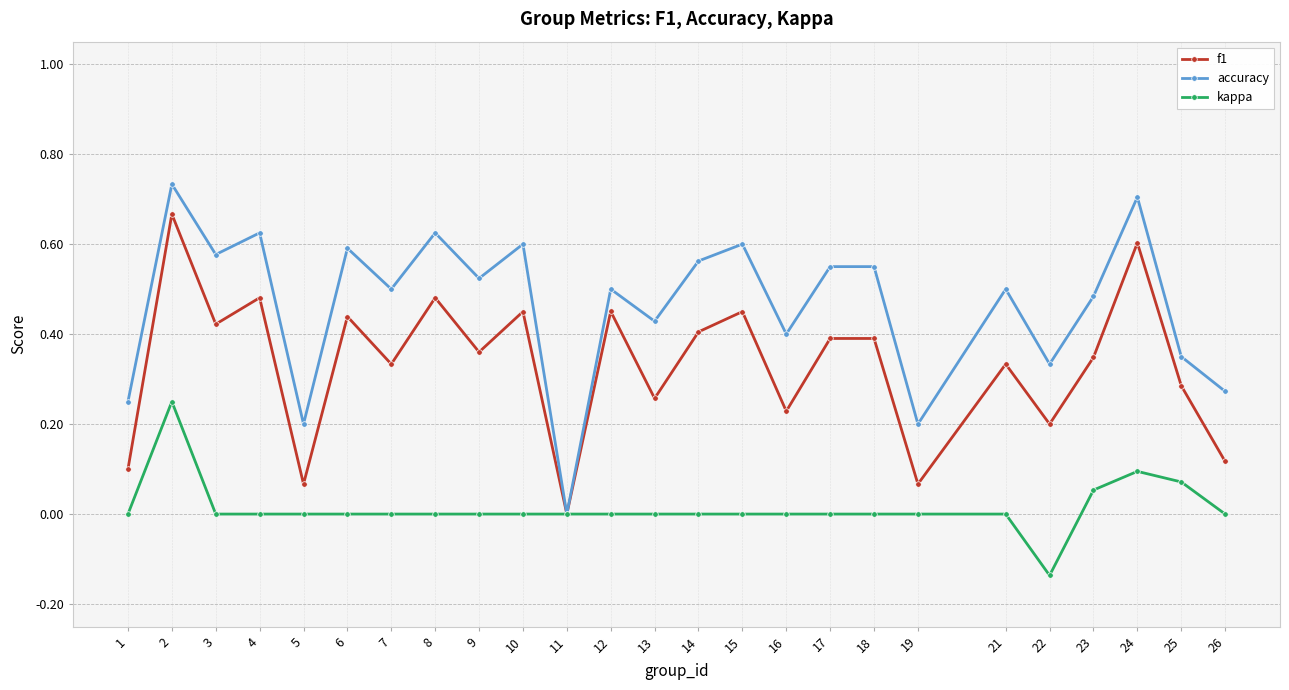

At which category does kappa reach its first local peak?

2